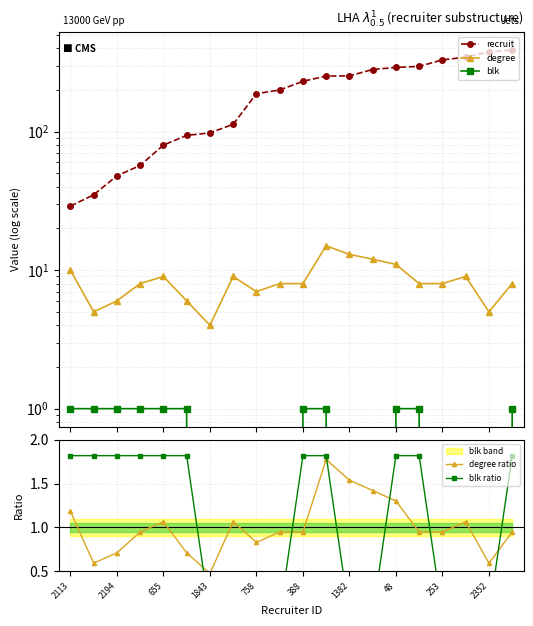

In degree ratio, how many points are lower than both neighbors (excluding endpoints)?

4